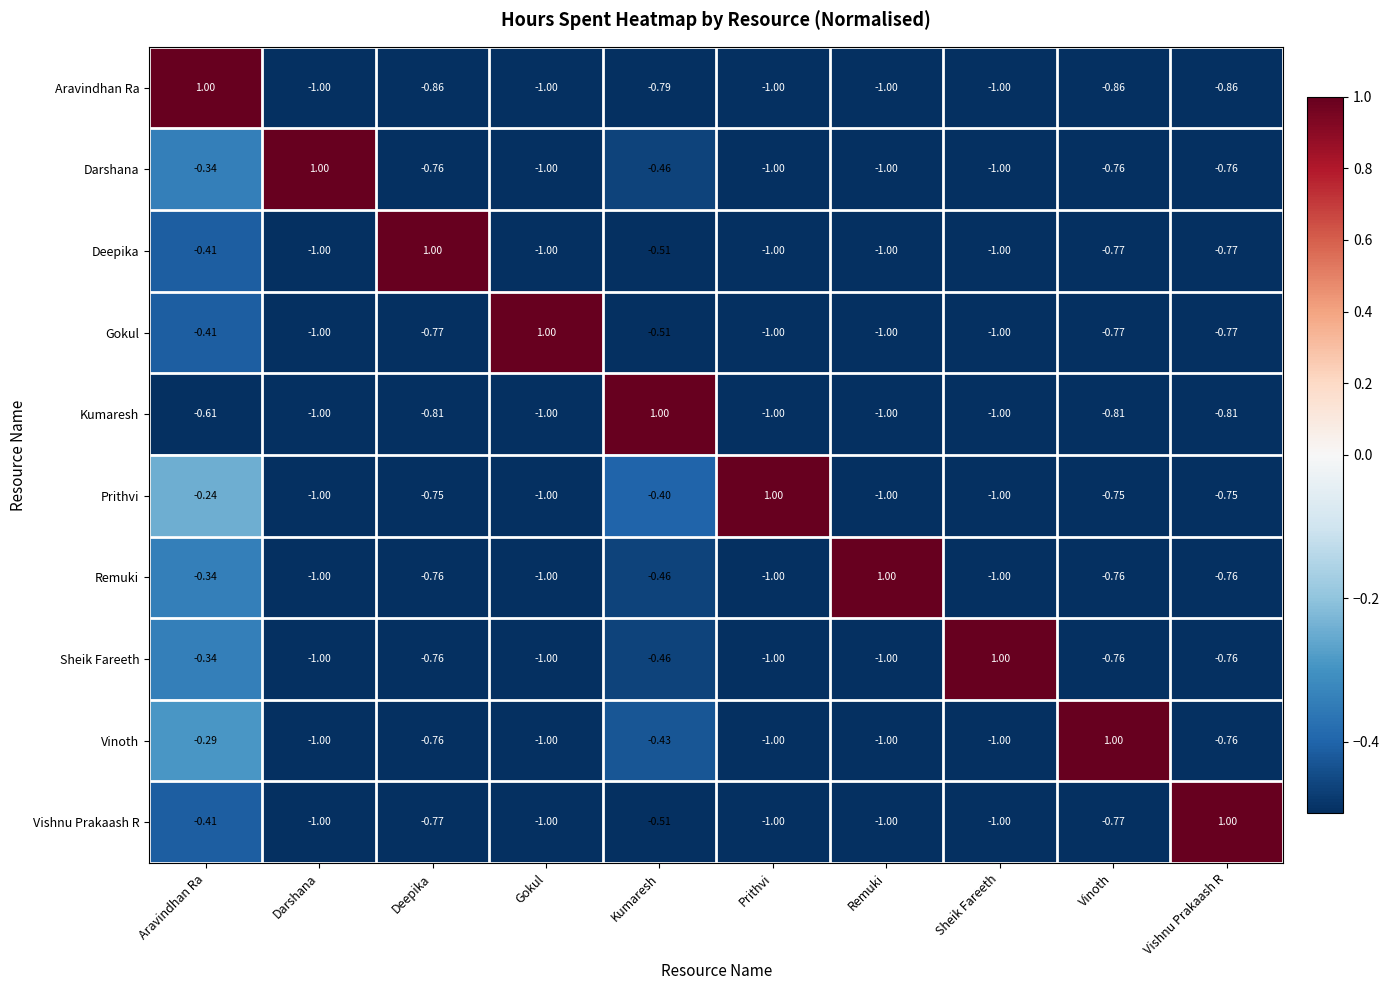

At which label does Deepika reach its peak?

Deepika